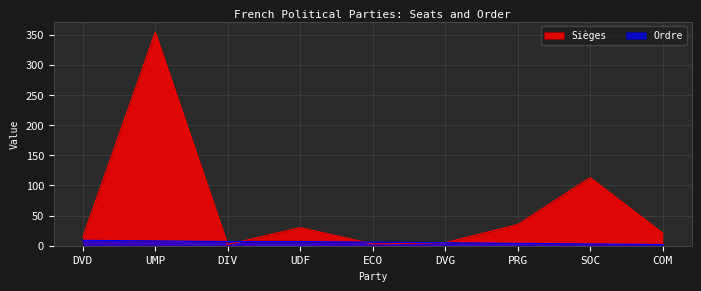

Which series changed the most between UMP and PRG?

Sièges